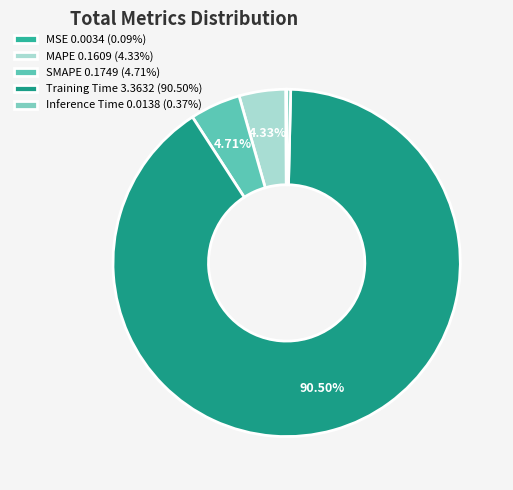

How many slices are in this pie chart?

5